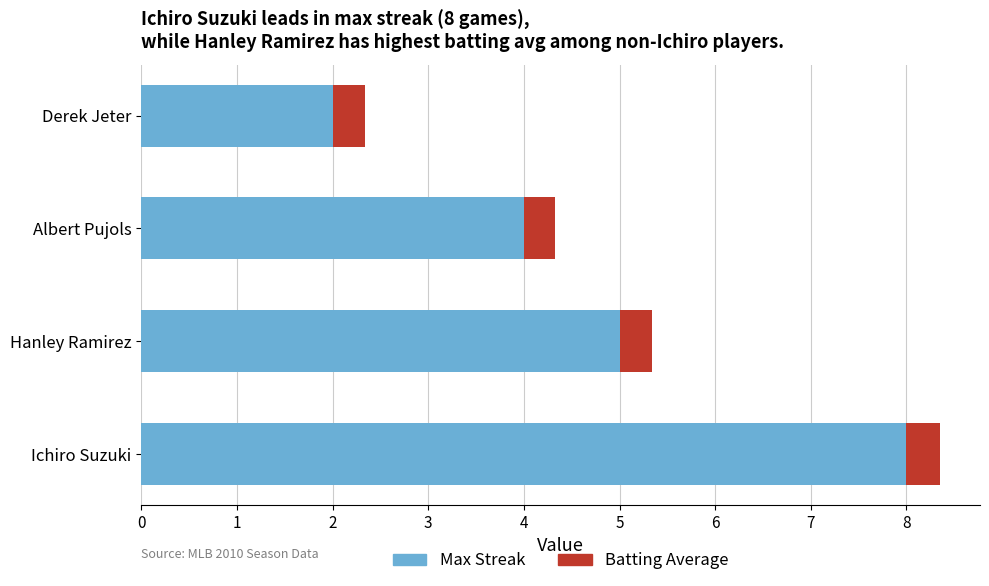

What is the total value across all series at Derek Jeter?

2.3